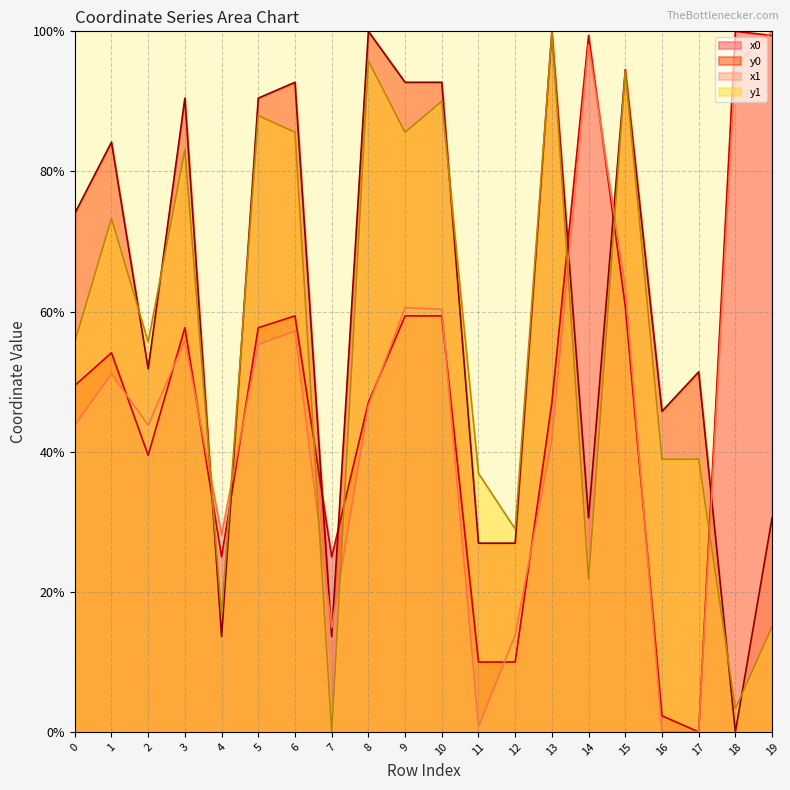

What is the greatest value displayed?

100.0